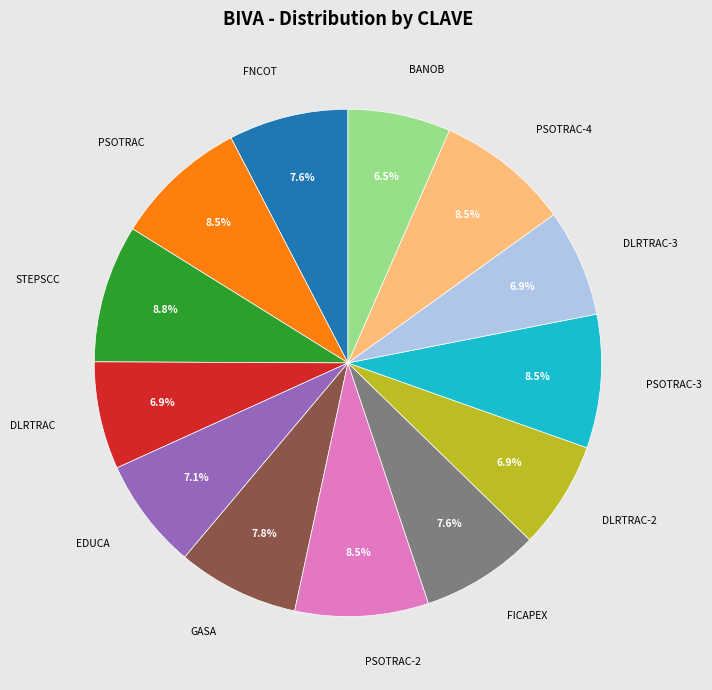

What is the ratio of the value at PSOTRAC-2 to the value at DLRTRAC-3?

1.2